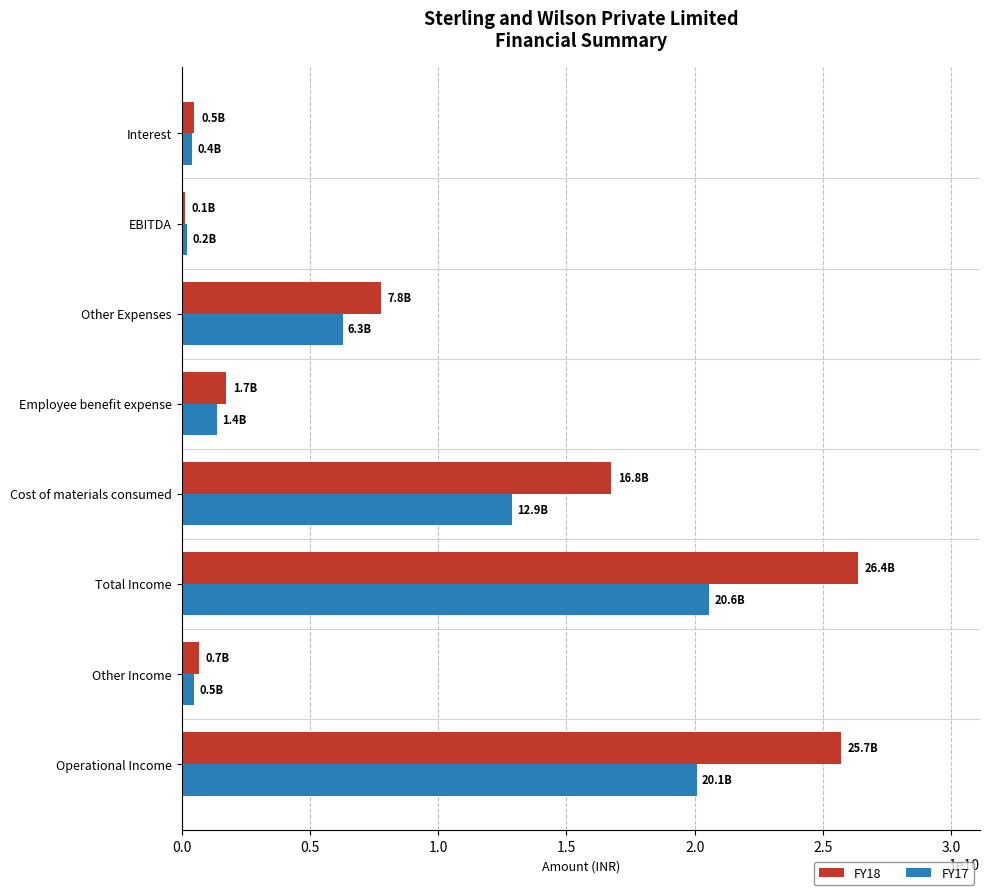

Is it true that FY18 equals 16753200000 at Cost of materials consumed?

True